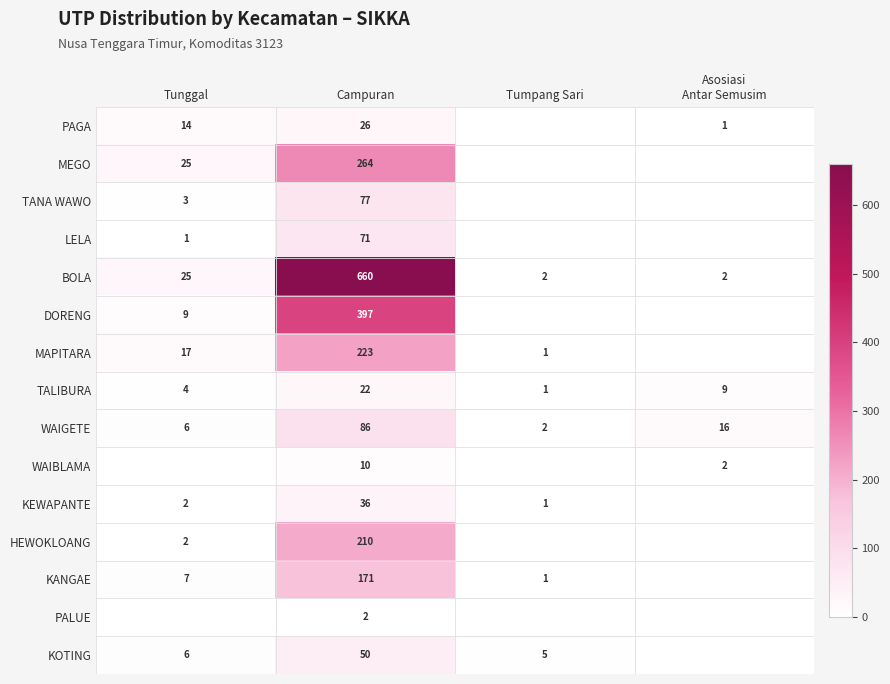

What is the maximum value for WAIGETE?

86